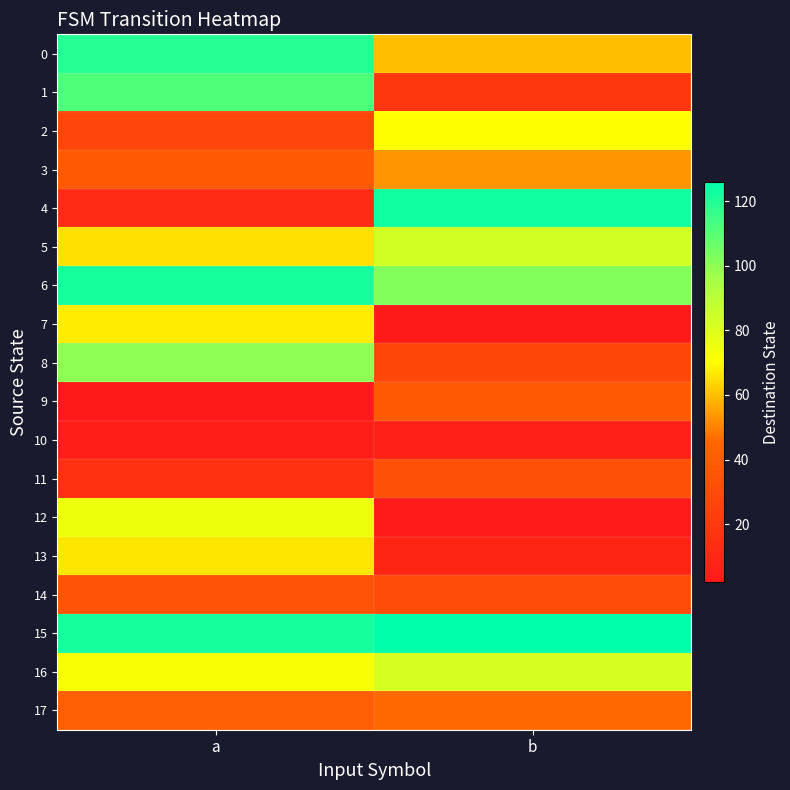

Reading left to right, list all the values displayed in this chart.

0: a=119	b=60
1: a=111	b=19
2: a=27	b=70
3: a=39	b=53
4: a=13	b=123
5: a=65	b=83
6: a=122	b=102
7: a=67	b=2
8: a=100	b=28
9: a=2	b=38
10: a=5	b=6
11: a=16	b=33
12: a=75	b=3
13: a=66	b=9
14: a=35	b=31
15: a=122	b=126
16: a=72	b=82
17: a=41	b=46